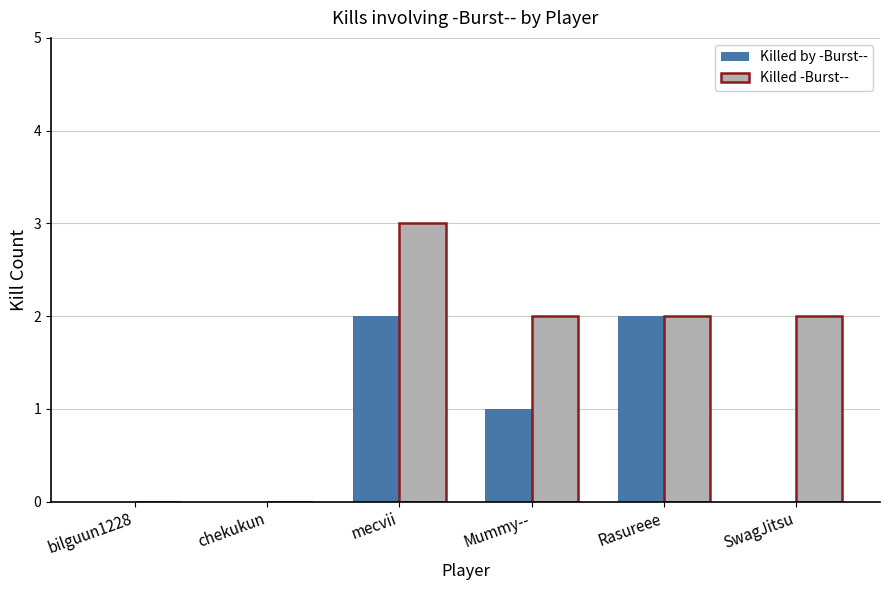

Count the number of data series in this chart.

2